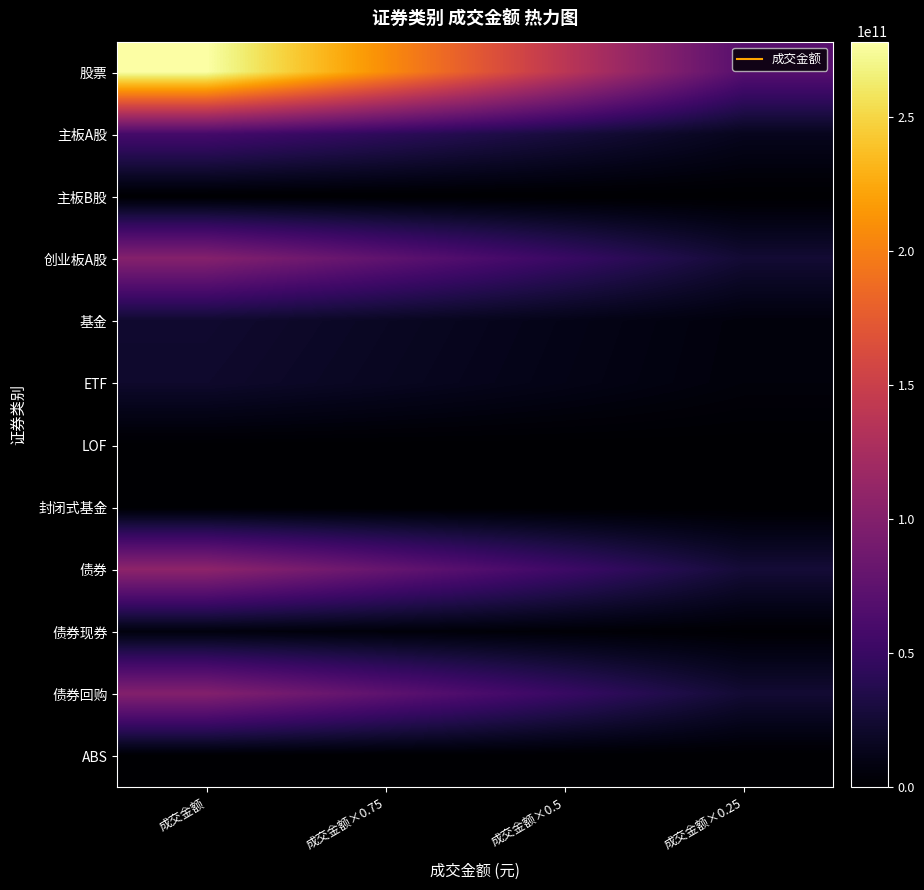

Reading right to left, transcribe all the data shown in this chart.

股票: 成交金额×0.25=69503306203.7	成交金额×0.5=139006612407.4	成交金额×0.75=208509918611.0	成交金额=278013224814.7
主板A股: 成交金额×0.25=14475696719.2	成交金额×0.5=28951393438.3	成交金额×0.75=43427090157.5	成交金额=57902786876.6
主板B股: 成交金额×0.25=16328875.1	成交金额×0.5=32657750.3	成交金额×0.75=48986625.4	成交金额=65315500.5
创业板A股: 成交金额×0.25=25285649915.8	成交金额×0.5=50571299831.6	成交金额×0.75=75856949747.5	成交金额=101142599663.3
基金: 成交金额×0.25=5840764483.6	成交金额×0.5=11681528967.2	成交金额×0.75=17522293450.8	成交金额=23363057934.3
ETF: 成交金额×0.25=5451262724.0	成交金额×0.5=10902525448.0	成交金额×0.75=16353788172.0	成交金额=21805050896.1
LOF: 成交金额×0.25=87335053.7	成交金额×0.5=174670107.4	成交金额×0.75=262005161.2	成交金额=349340214.9
封闭式基金: 成交金额×0.25=65913.4	成交金额×0.5=131826.9	成交金额×0.75=197740.3	成交金额=263653.7
债券: 成交金额×0.25=26810768217.8	成交金额×0.5=53621536435.5	成交金额×0.75=80432304653.3	成交金额=107243072871.1
债券现券: 成交金额×0.25=1690951492.0	成交金额×0.5=3381902984.0	成交金额×0.75=5072854476.0	成交金额=6763805968.0
债券回购: 成交金额×0.25=24987398000.0	成交金额×0.5=49974796000.0	成交金额×0.75=74962194000.0	成交金额=99949592000.0
ABS: 成交金额×0.25=132418725.8	成交金额×0.5=264837451.6	成交金额×0.75=397256177.3	成交金额=529674903.1